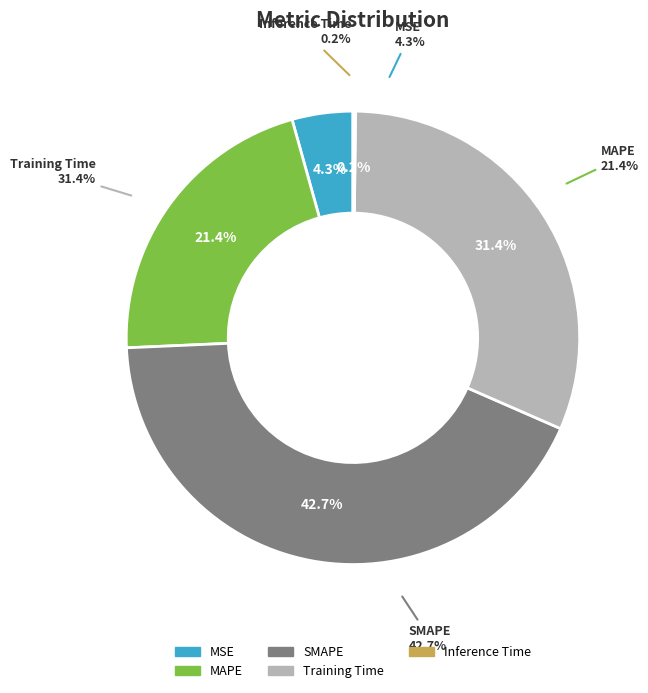

Combined, what portion of the pie is Inference Time and MAPE?

21.6%